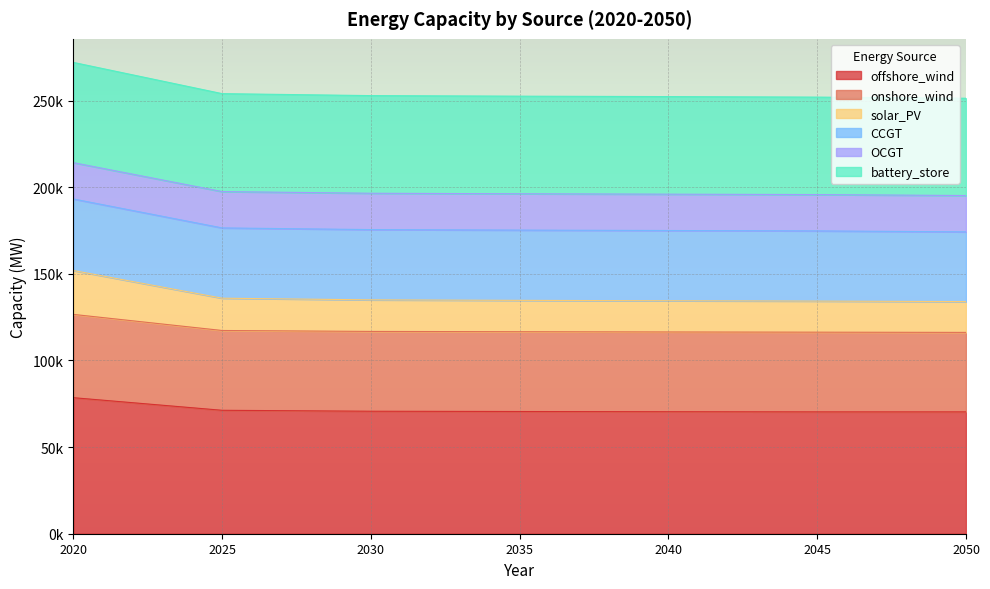

Is it true that solar_PV equals 69764.4 at 2025?

False